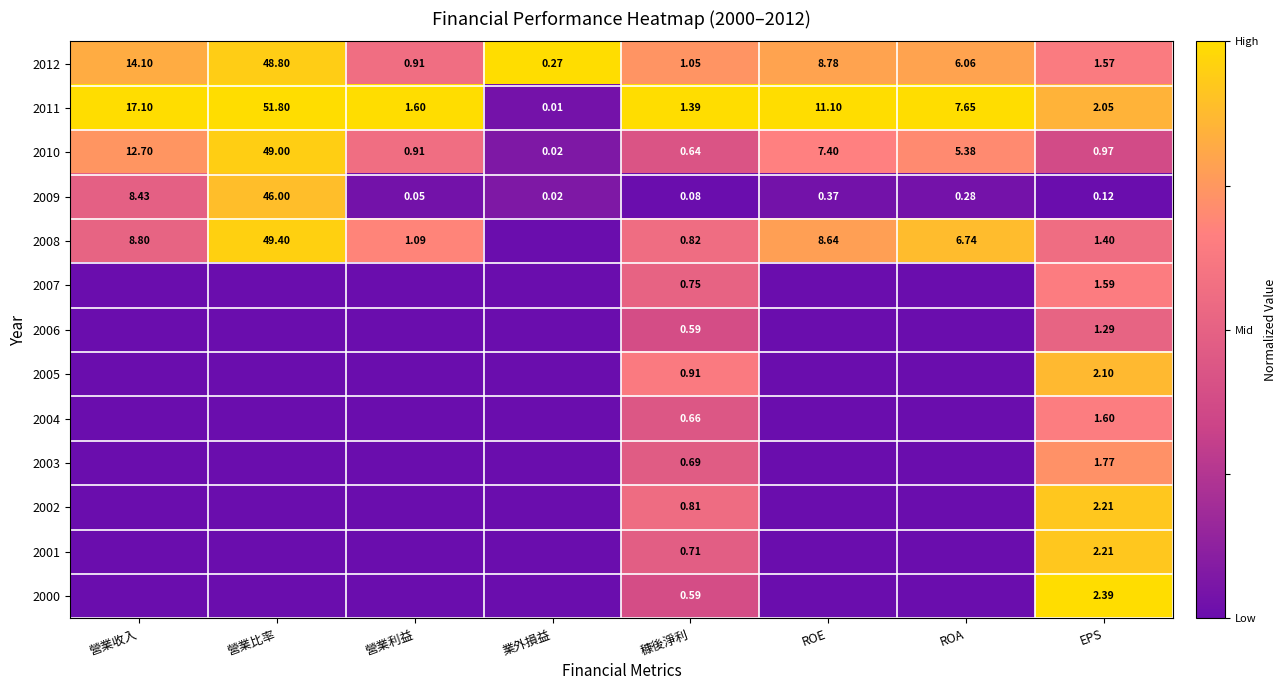

At which label does 2009 reach its peak?

營業比率